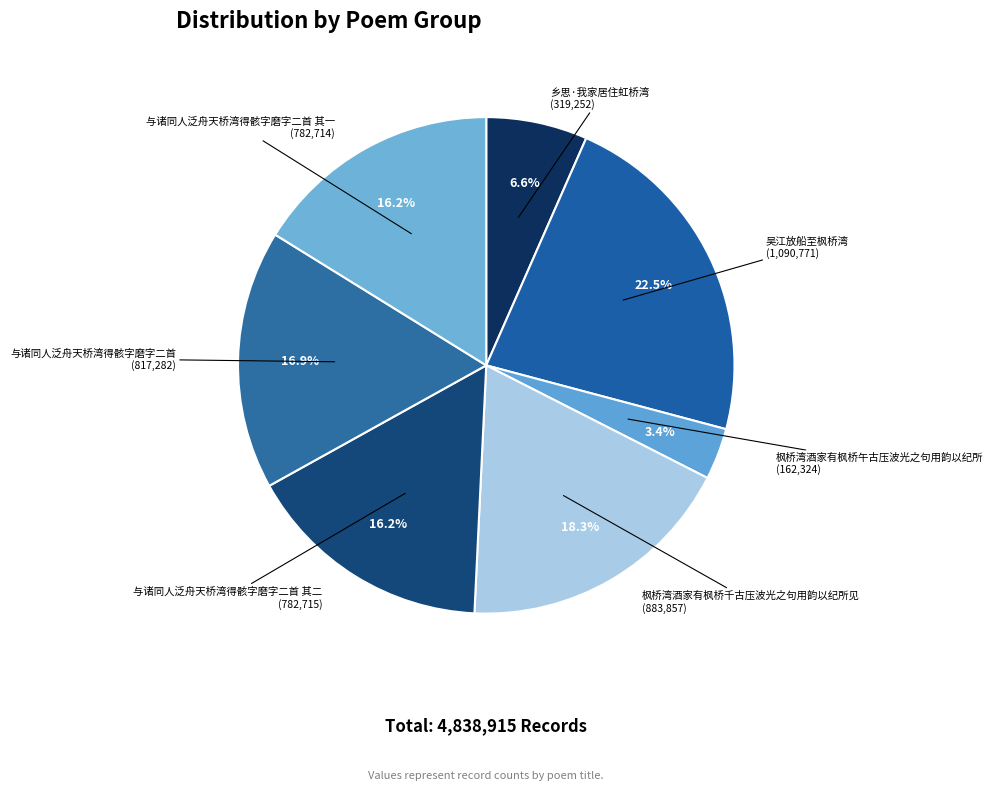

How many slices are in this pie chart?

7